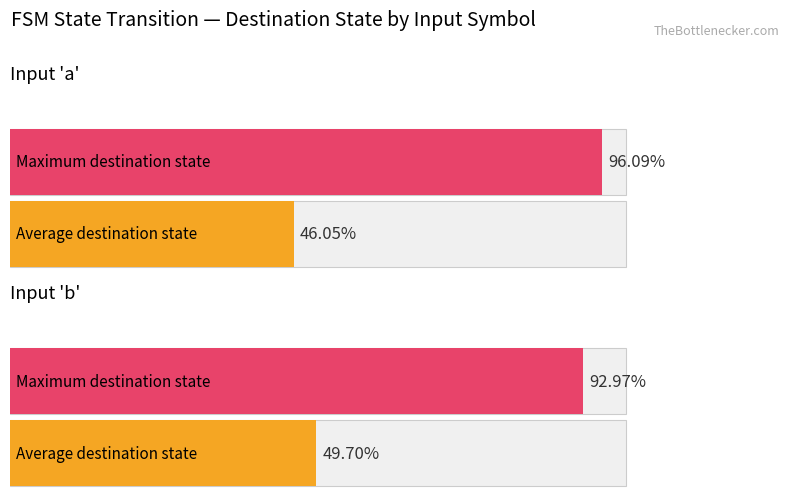

How many bars are there in each group?

2